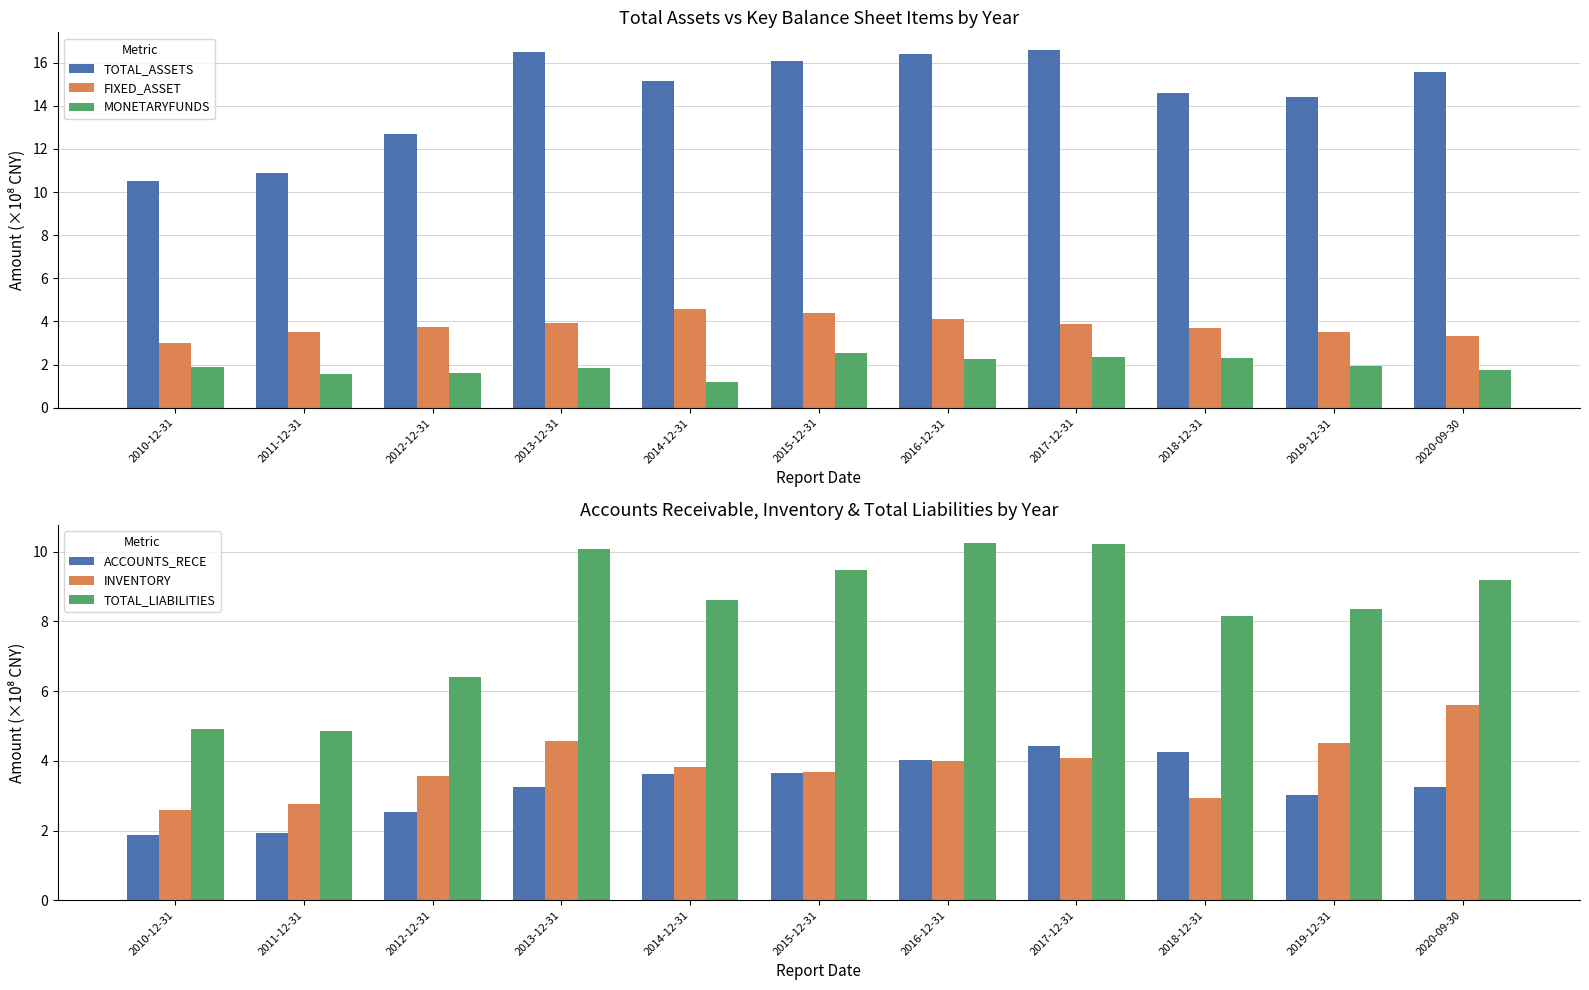

Reading left to right, list all the values displayed in this chart.

TOTAL_ASSETS: 2010-12-31=10.5	2011-12-31=10.9	2012-12-31=12.7	2013-12-31=16.5	2014-12-31=15.1	2015-12-31=16.1	2016-12-31=16.4	2017-12-31=16.6	2018-12-31=14.6	2019-12-31=14.4	2020-09-30=15.5
FIXED_ASSET: 2010-12-31=3.0	2011-12-31=3.5	2012-12-31=3.7	2013-12-31=3.9	2014-12-31=4.6	2015-12-31=4.4	2016-12-31=4.1	2017-12-31=3.9	2018-12-31=3.7	2019-12-31=3.5	2020-09-30=3.3
MONETARYFUNDS: 2010-12-31=1.9	2011-12-31=1.6	2012-12-31=1.6	2013-12-31=1.8	2014-12-31=1.2	2015-12-31=2.5	2016-12-31=2.3	2017-12-31=2.3	2018-12-31=2.3	2019-12-31=1.9	2020-09-30=1.8
ACCOUNTS_RECE: 2010-12-31=1.9	2011-12-31=1.9	2012-12-31=2.5	2013-12-31=3.2	2014-12-31=3.6	2015-12-31=3.6	2016-12-31=4.0	2017-12-31=4.4	2018-12-31=4.2	2019-12-31=3.0	2020-09-30=3.2
INVENTORY: 2010-12-31=2.6	2011-12-31=2.8	2012-12-31=3.6	2013-12-31=4.6	2014-12-31=3.8	2015-12-31=3.7	2016-12-31=4.0	2017-12-31=4.1	2018-12-31=2.9	2019-12-31=4.5	2020-09-30=5.6
TOTAL_LIABILITIES: 2010-12-31=4.9	2011-12-31=4.8	2012-12-31=6.4	2013-12-31=10.1	2014-12-31=8.6	2015-12-31=9.5	2016-12-31=10.3	2017-12-31=10.2	2018-12-31=8.1	2019-12-31=8.3	2020-09-30=9.2